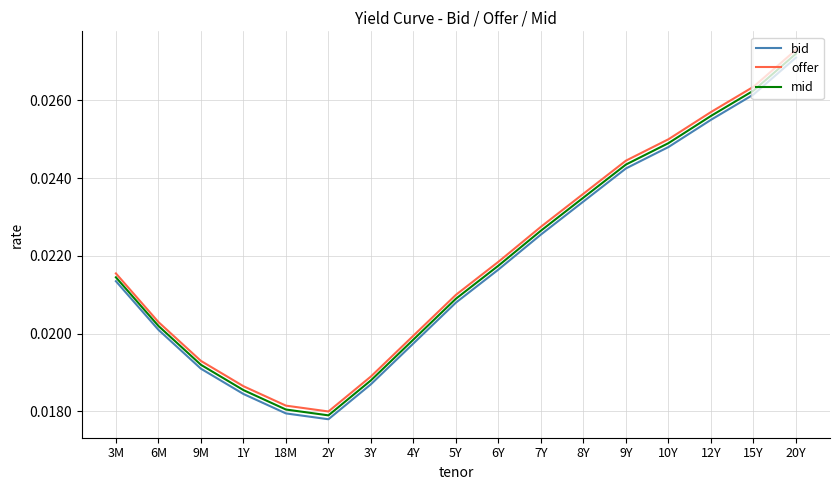

Rank the series by their average value, from lowest to highest.

bid, mid, offer